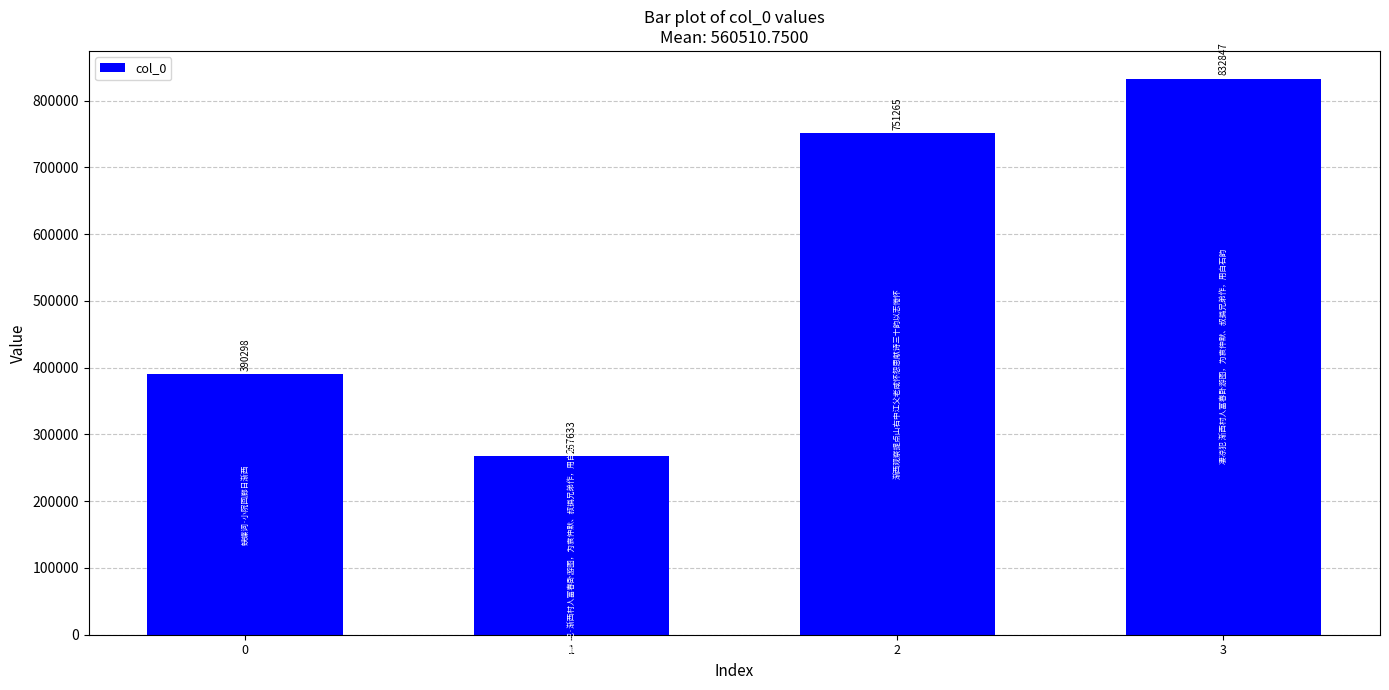

Rank the categories by value from highest to lowest.

3, 2, 0, 1